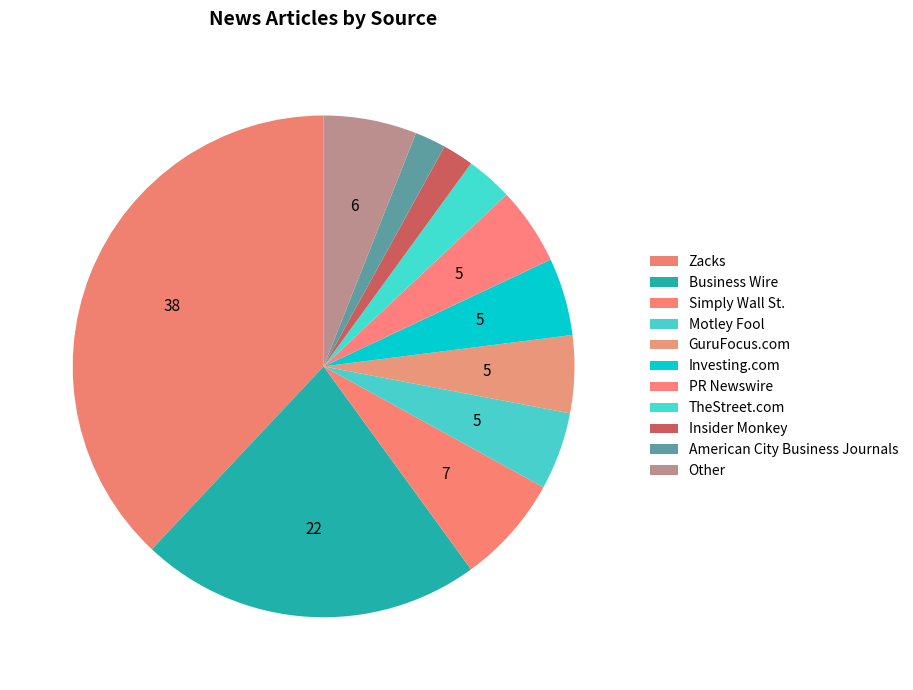

How many segments does this pie chart have?

11